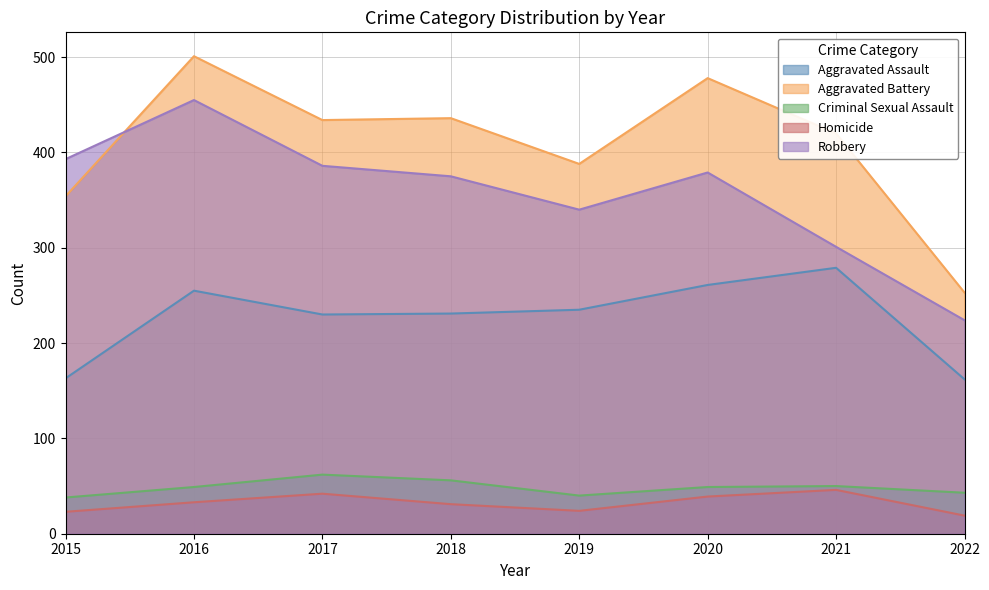

Which series changed the most between 2020 and 2022?

Aggravated Battery